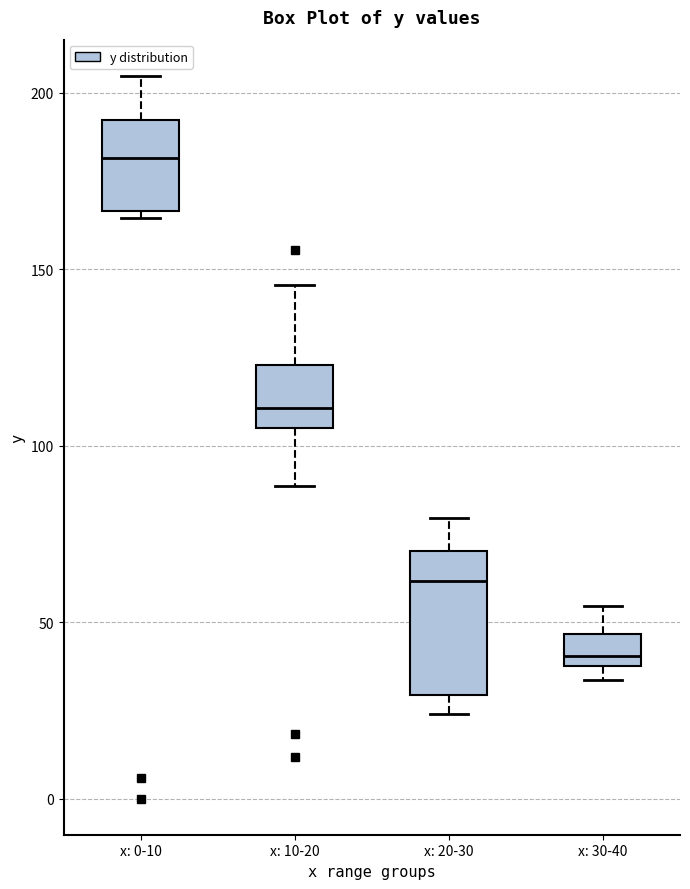

Which box's median line is the lowest?

x: 30-40